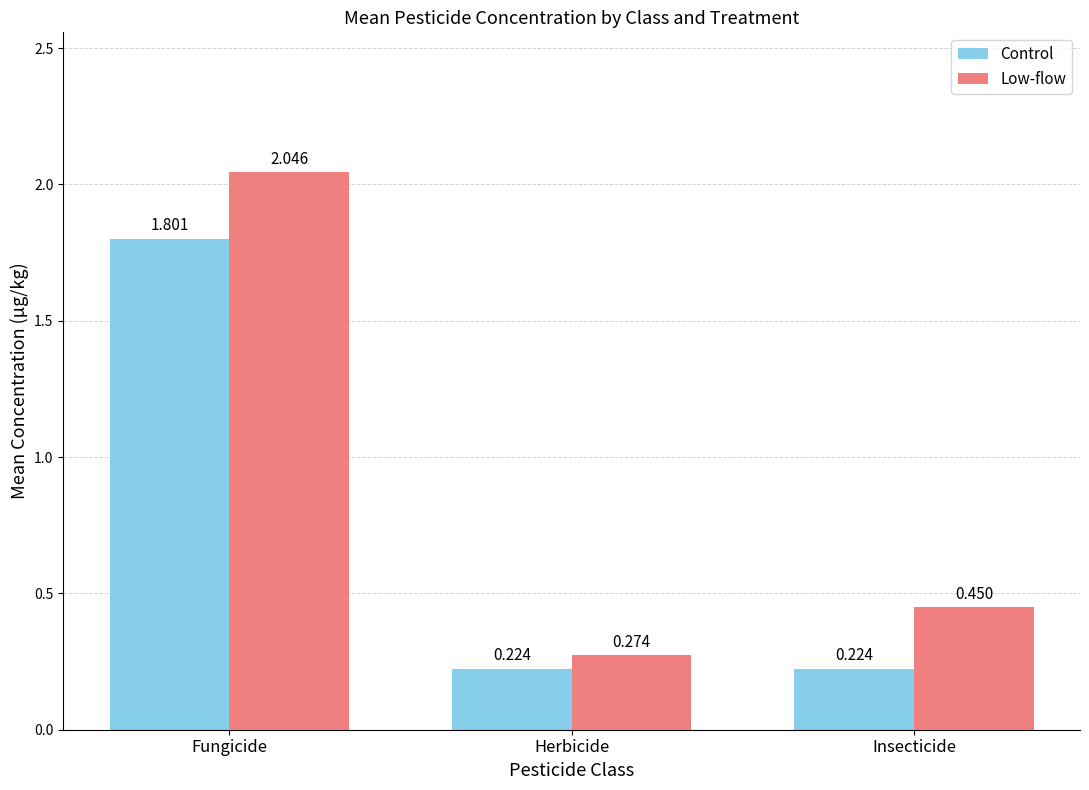

Which series has the largest total across all categories?

Low-flow